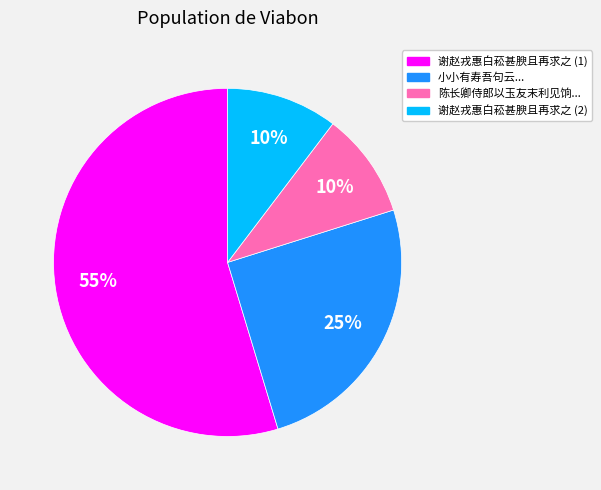

To the nearest percent, what is the average slice percentage?

25%